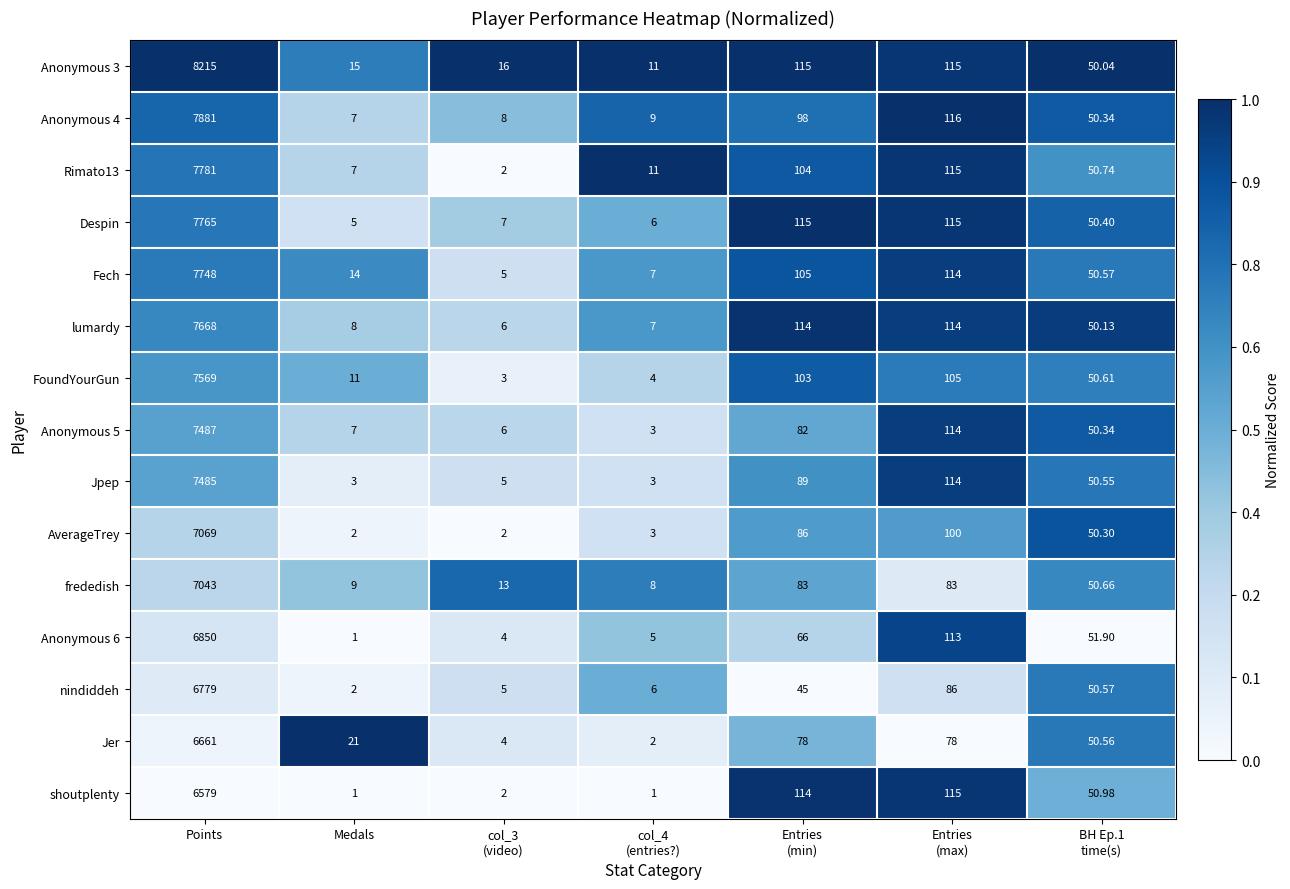

At which label does frededish first exceed 50?

Points